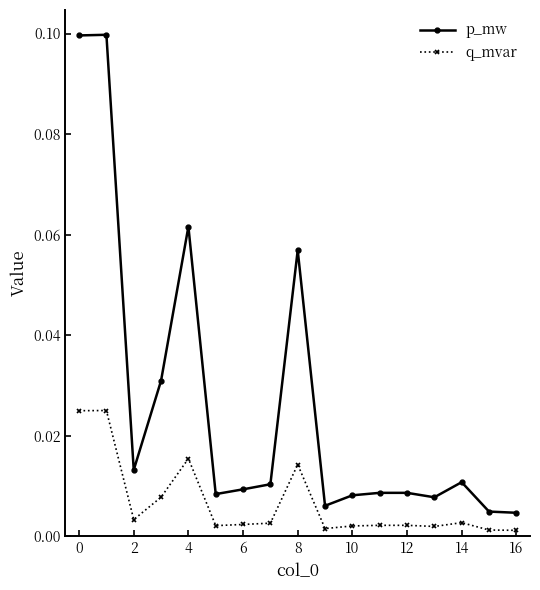

What are all the series names shown in the legend?

p_mw, q_mvar